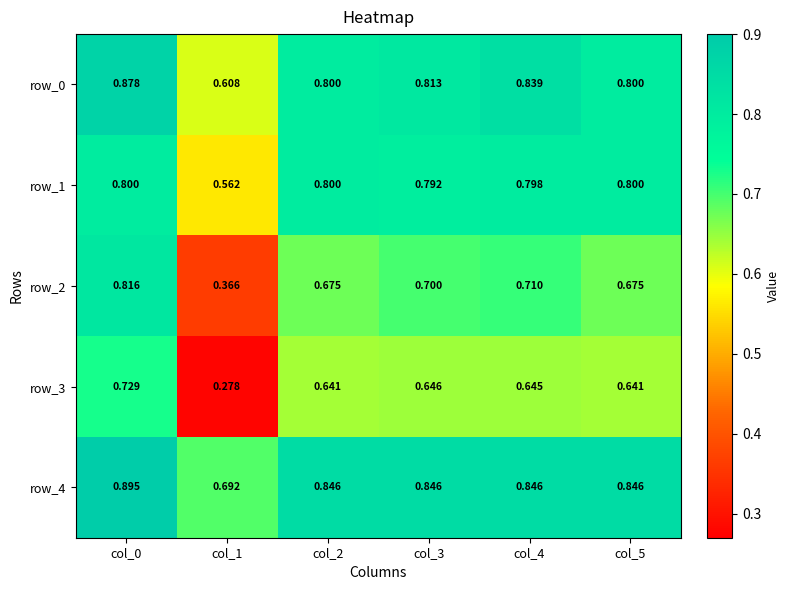

Is the value of row_4 at col_3 greater than the value of row_1 at col_3?

Yes